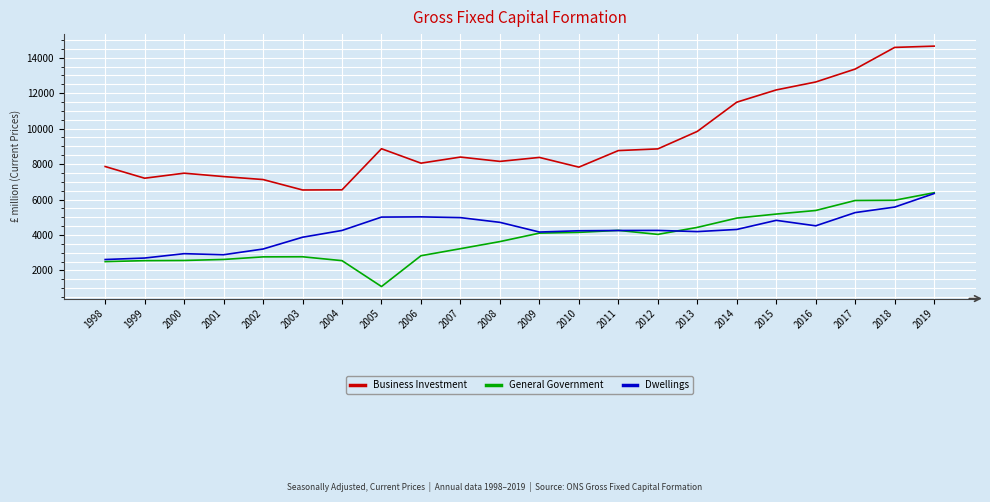

What is the sum of all Dwellings values?

94107.8